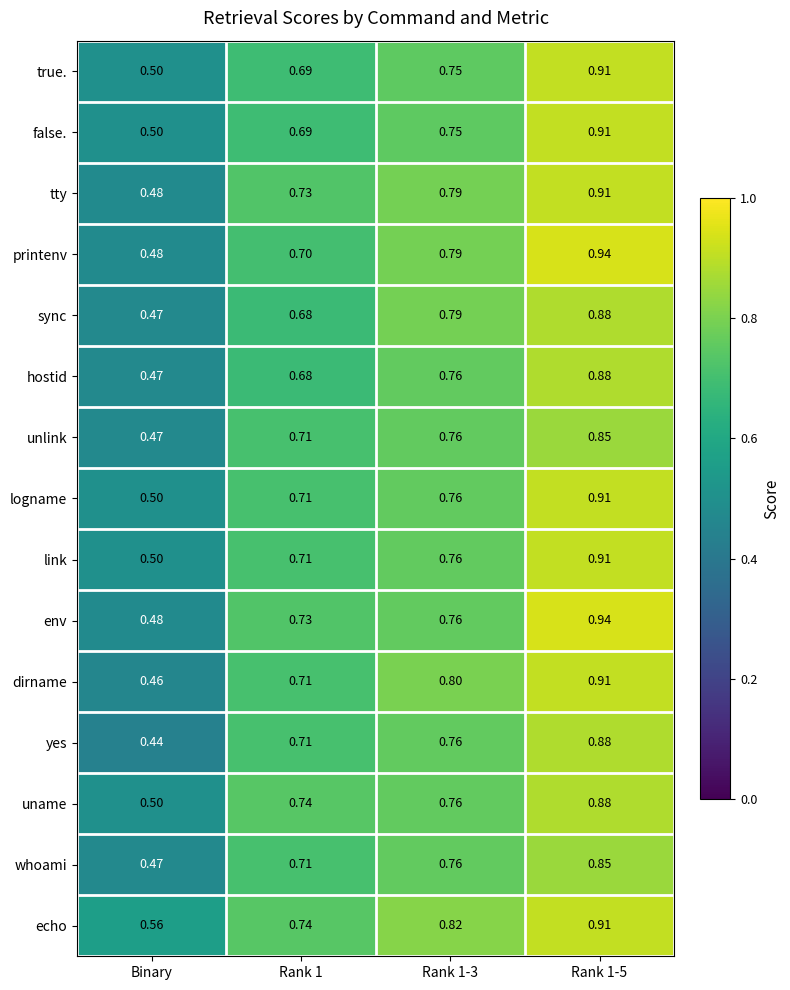

Which category has the lowest value across all series?

Binary